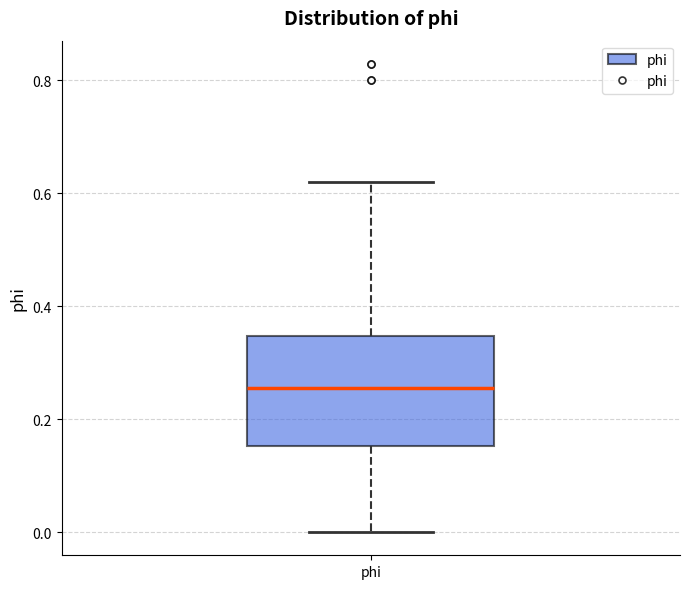

Read this box plot against the y-axis: the position of the median line, the range covered by the box, and the ends of both whiskers. The values are not printed on the chart, so give them approximately, as read against the axis.

median 0.26, box 0.16 to 0.34, whiskers 0.00 to 0.62